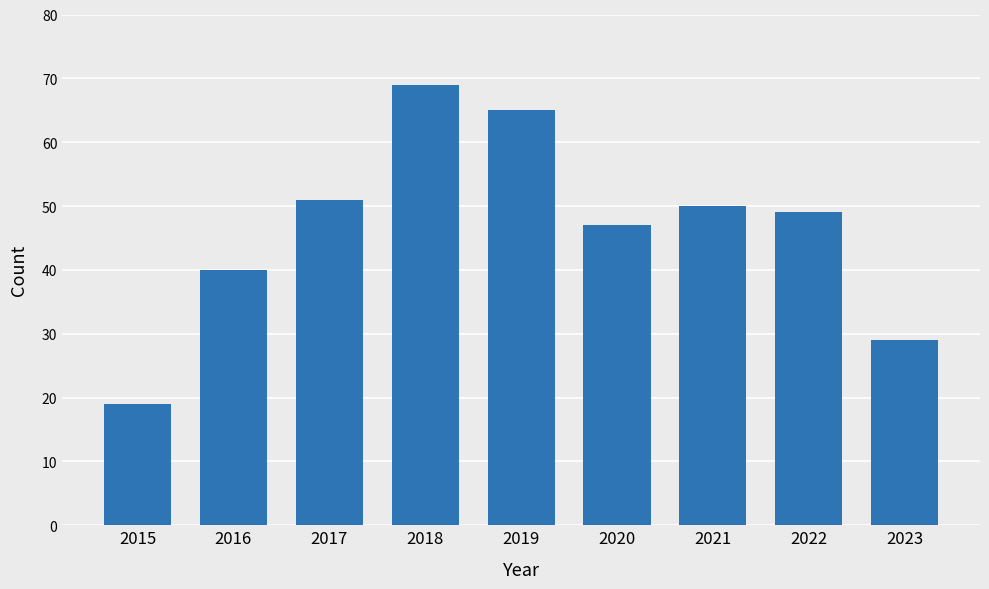

Does the chart contain stacked bars?

No